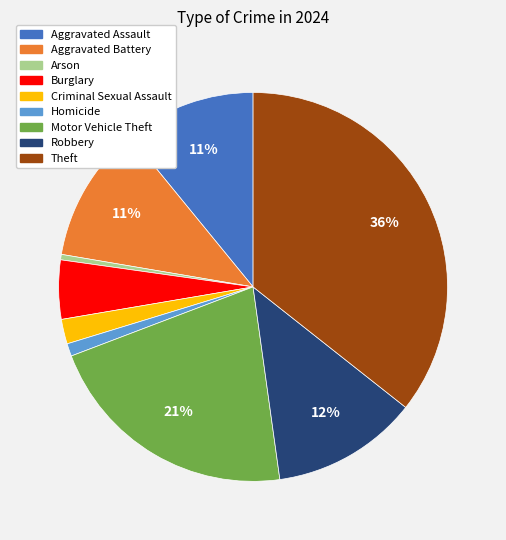

The Criminal Sexual Assault slice represents 14% of the pie. True or false?

False